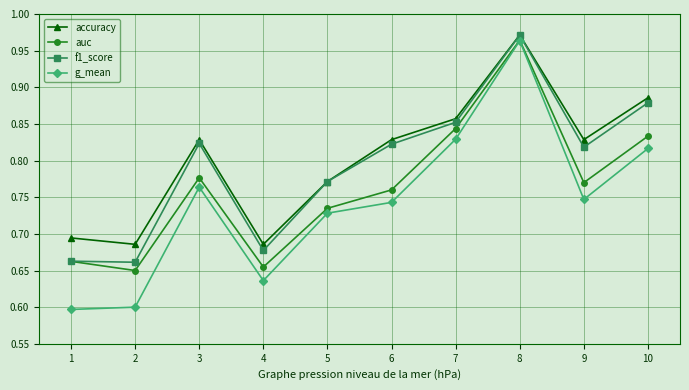

How many interior local peaks does the auc series have?

2